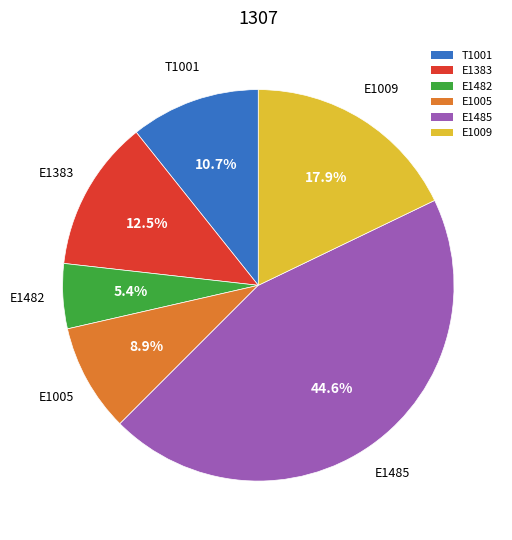

The E1482 slice represents 5% of the pie. True or false?

True